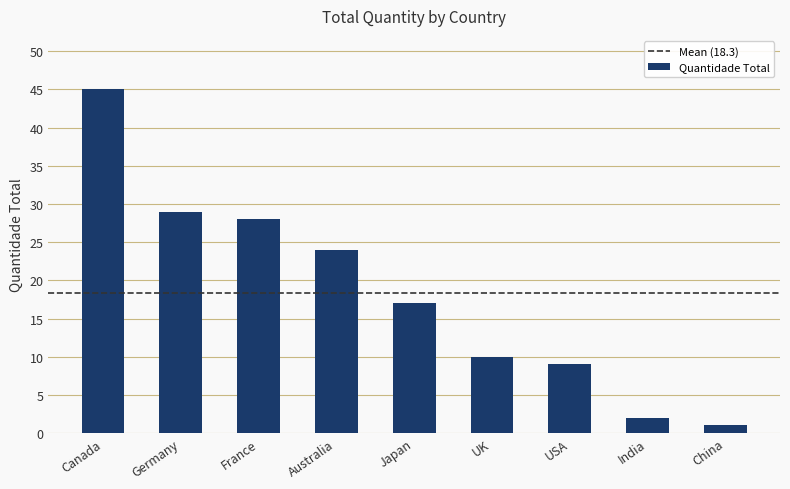

What is the approximate value at Japan, to the nearest 5?

15